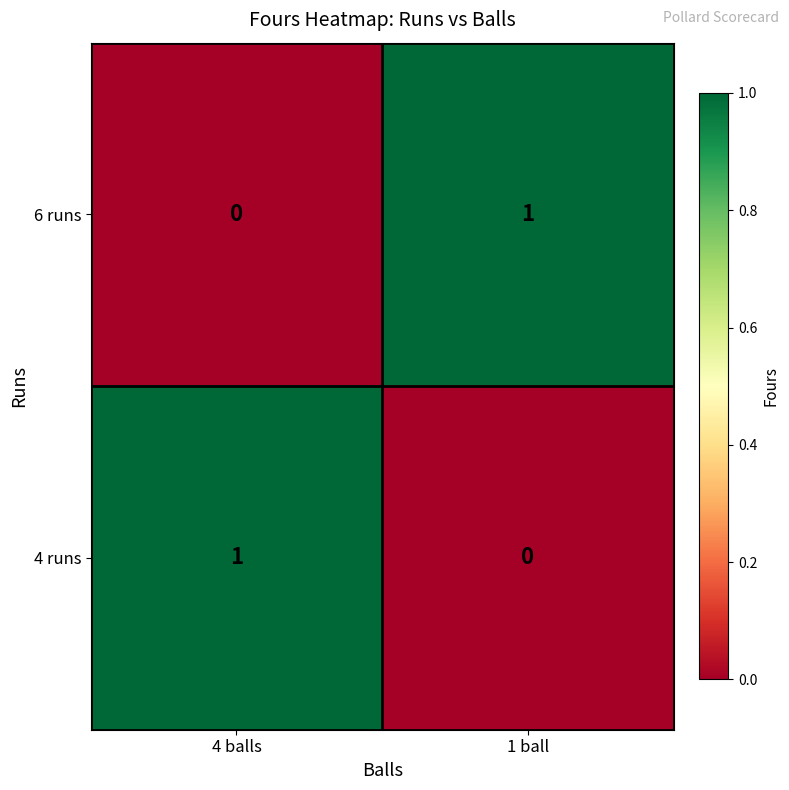

The value of 6 runs at 1 ball is 1. True or false?

True